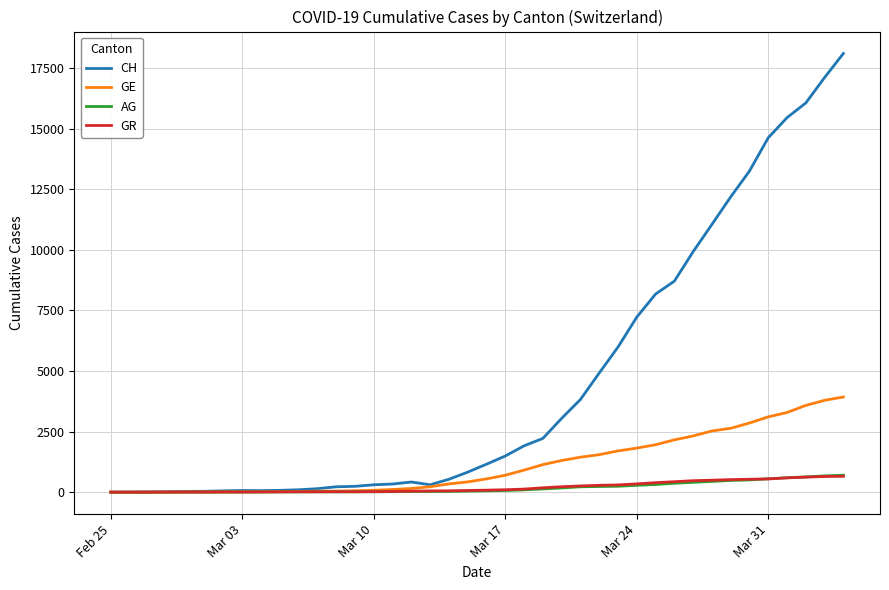

Which series has the widest spread of values?

CH